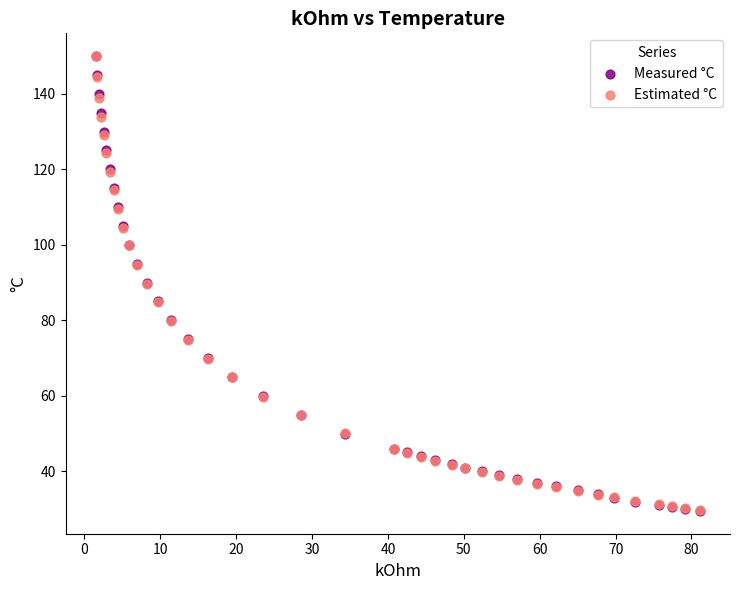

Which series has the widest spread of Y values?

Measured °C